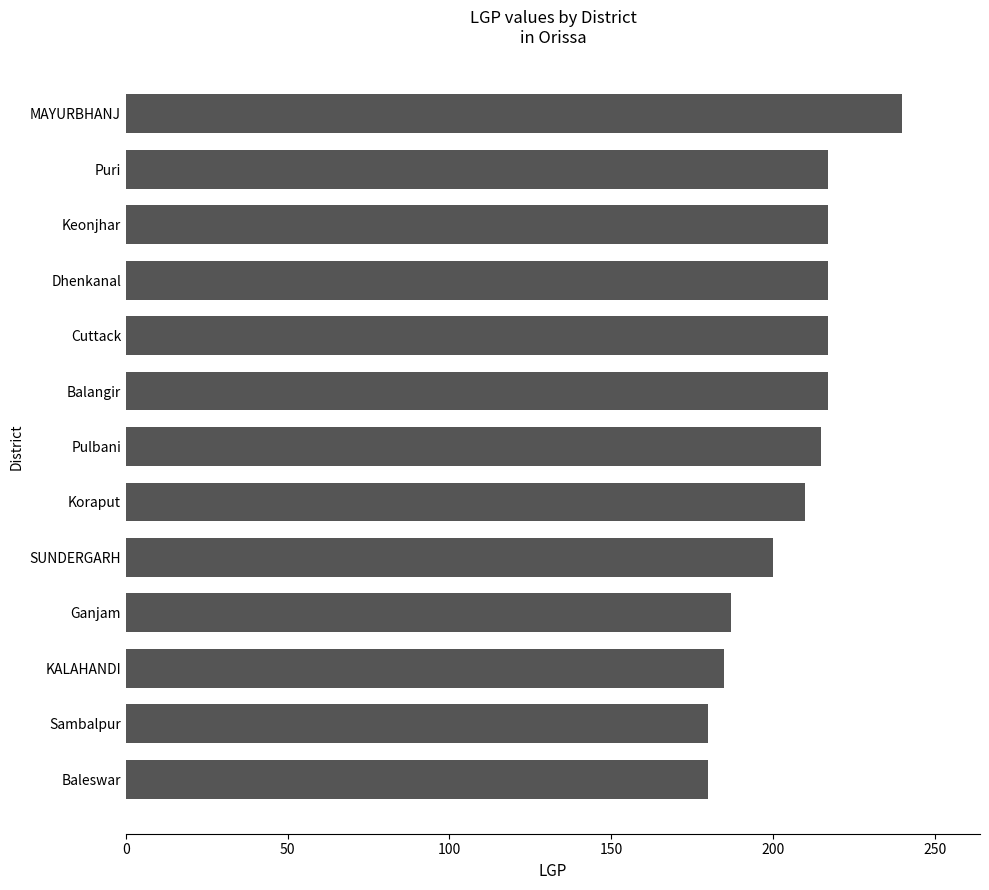

Which has a higher value, Keonjhar or Baleswar?

Keonjhar